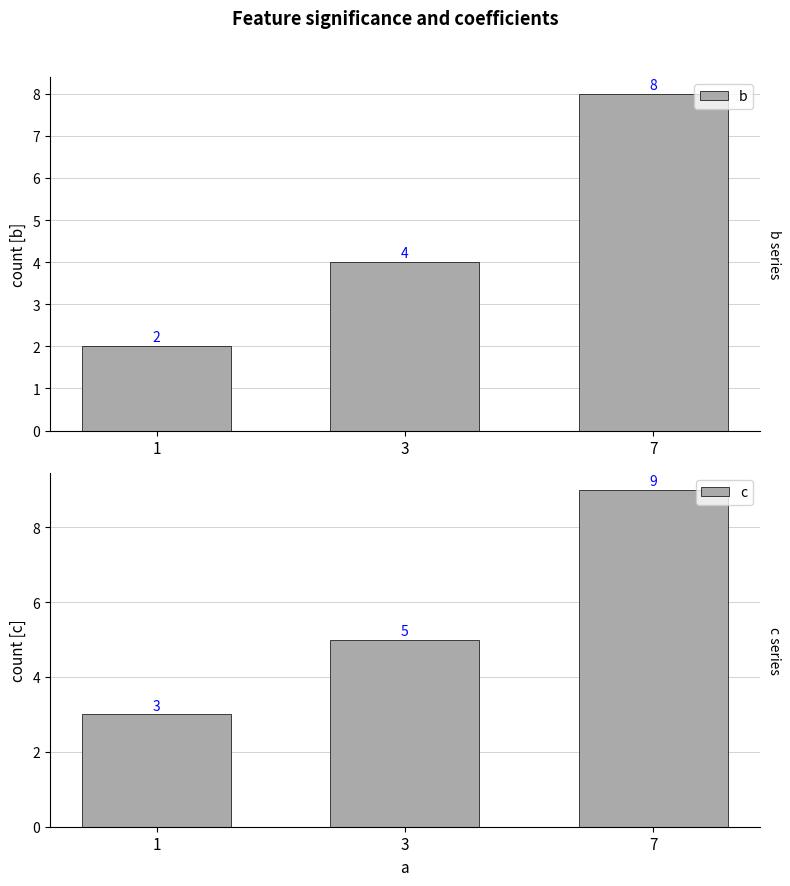

Count the c values in the range 3 to 9.

3